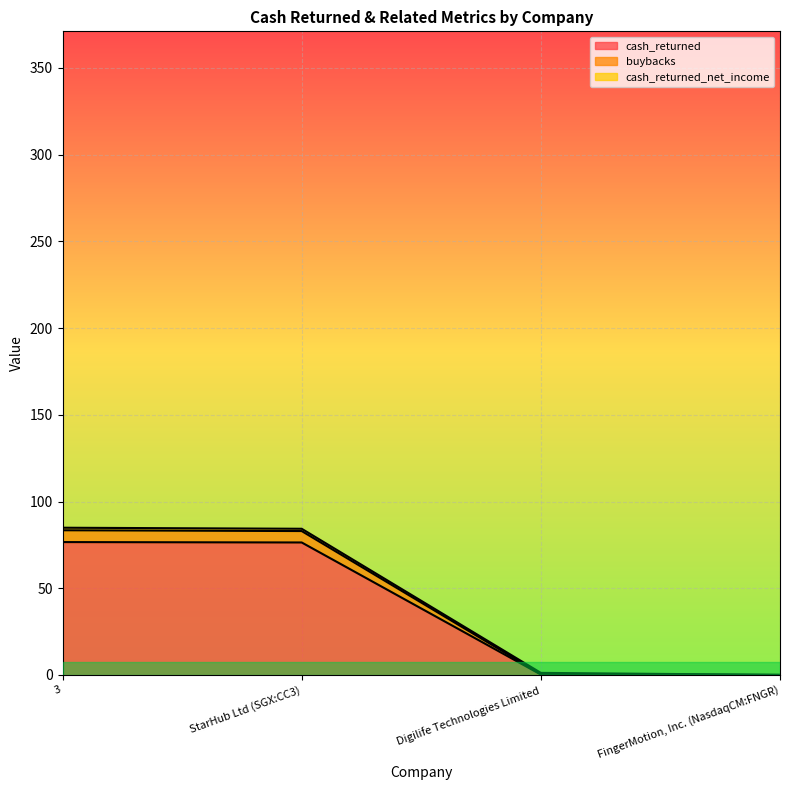

What is the maximum value for cash_returned?

76.6